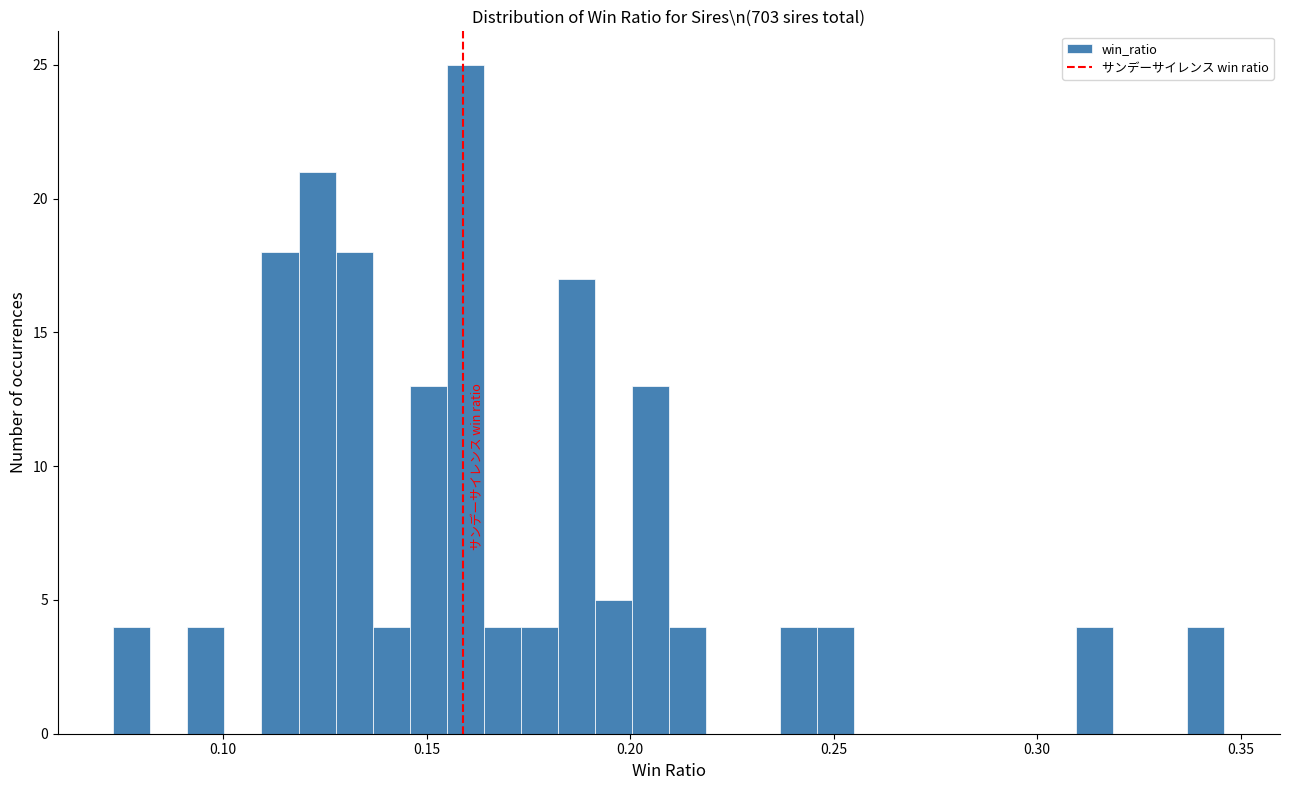

Around what value on the x-axis is the tallest bar? Give the approximate position of its centre, as read against the axis.

0.160